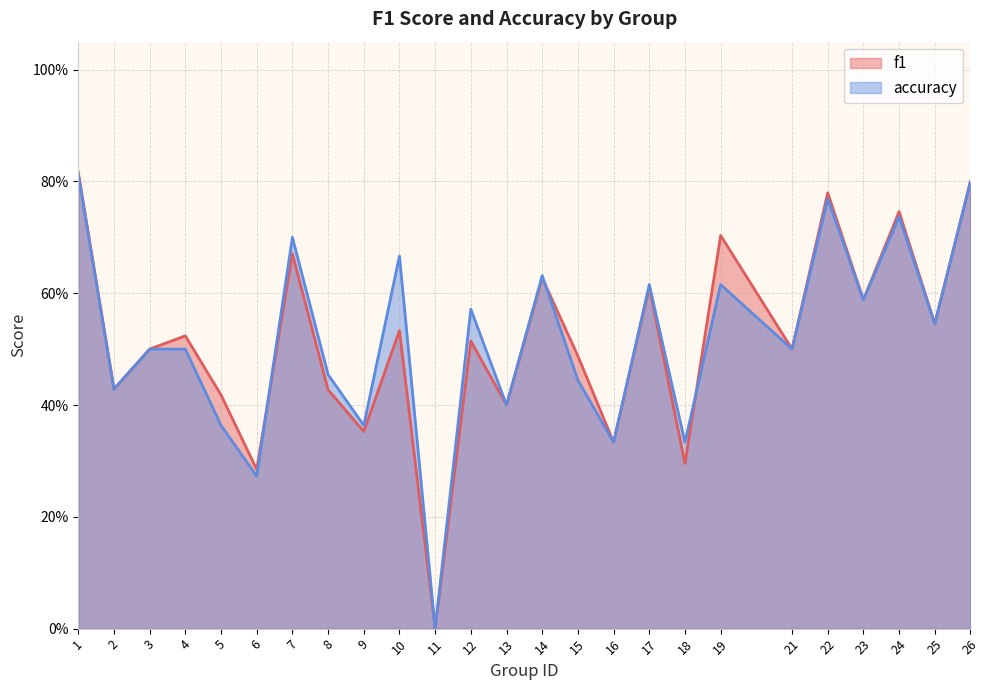

How many series are shown in this chart?

2